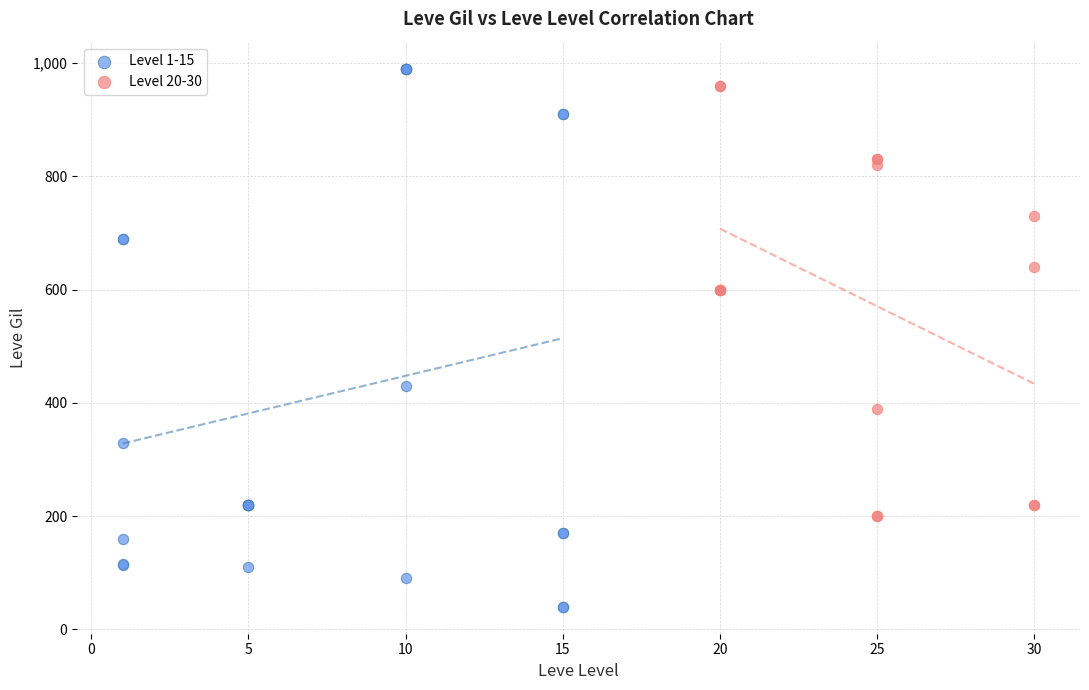

Which series has the widest spread of Y values?

Level 1-15